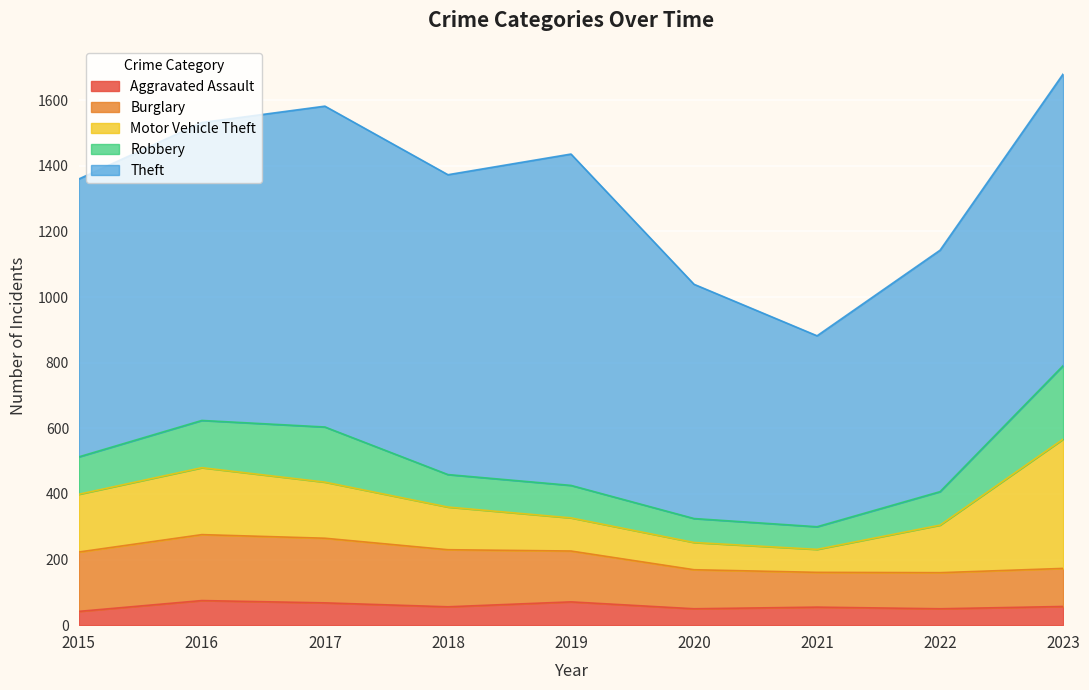

How many lines are shown in the chart?

5